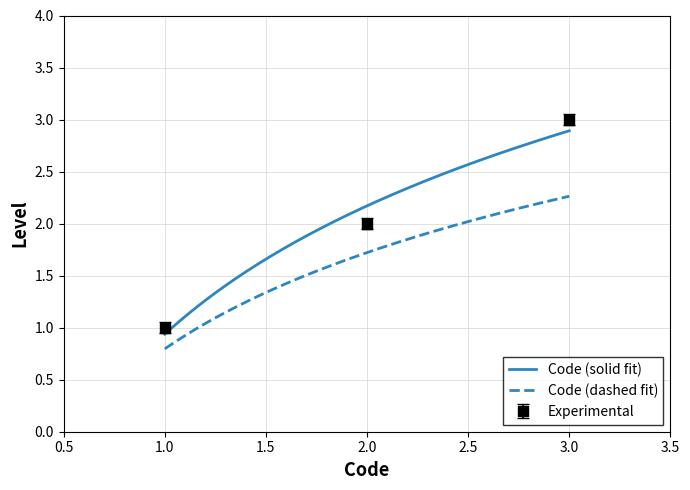

Does the chart have visible grid lines?

Yes